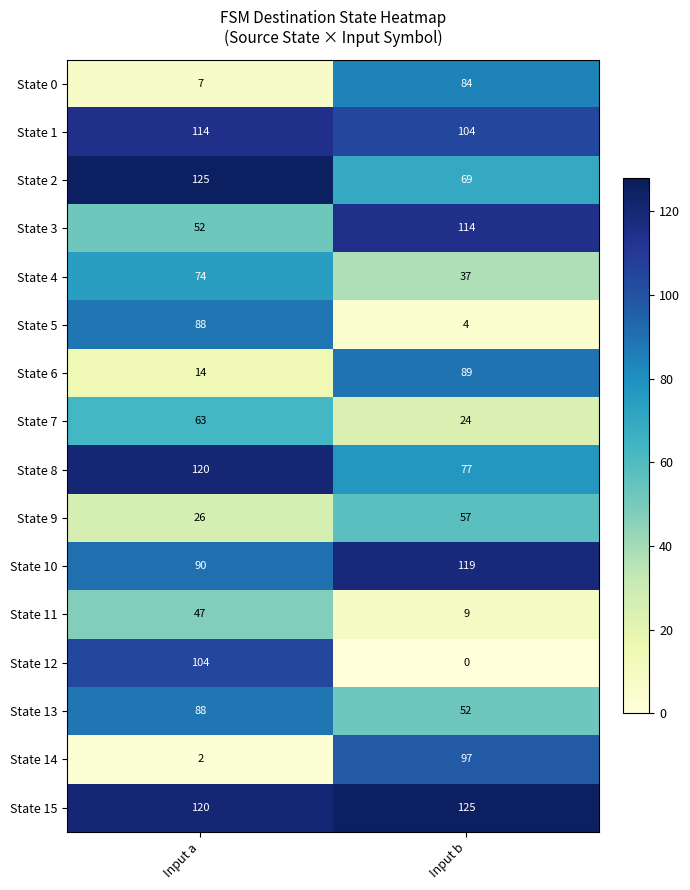

At which category is the sum across all series the highest?

Input a